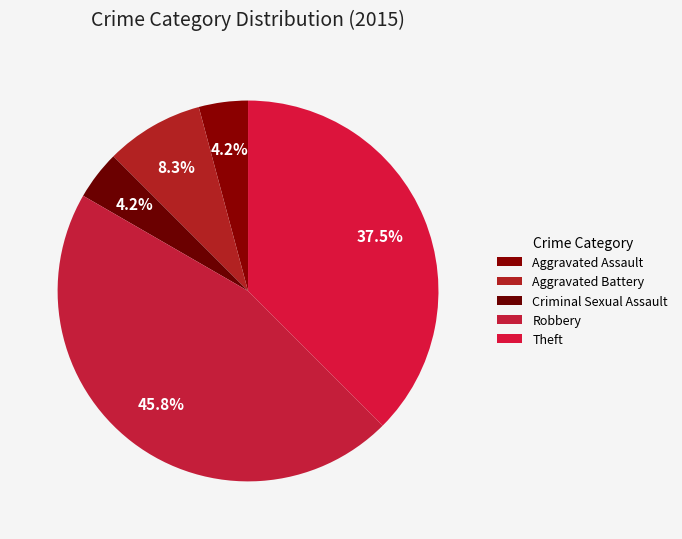

Which slice is the largest?

Robbery